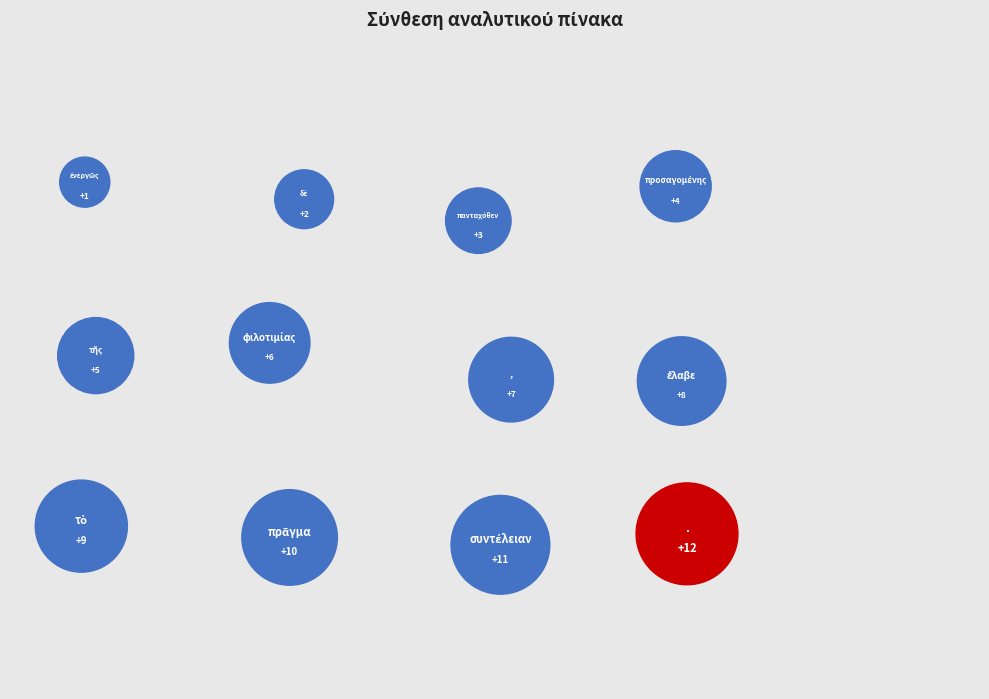

What is the ratio of the value at , to the value at ἐνεργῶς?

7.0